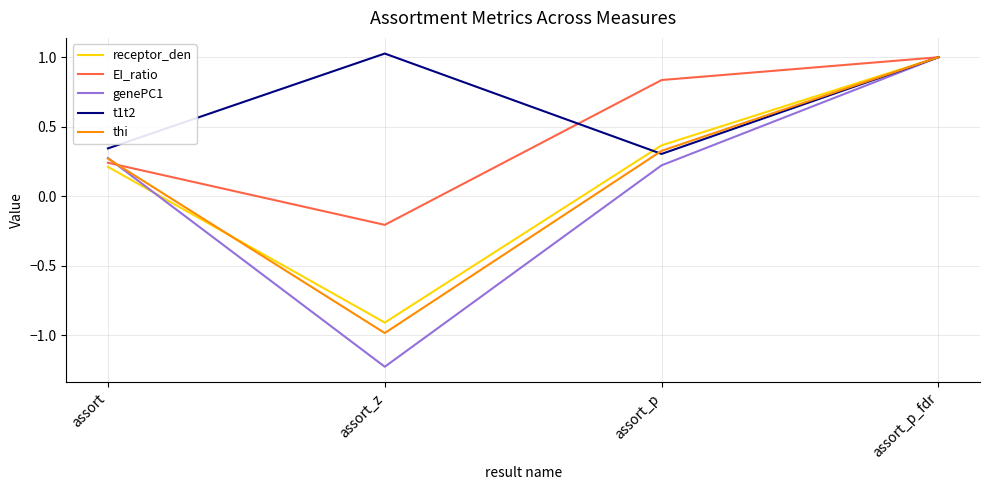

Is the value of EI_ratio at assort greater than the value of t1t2 at assort_p?

No